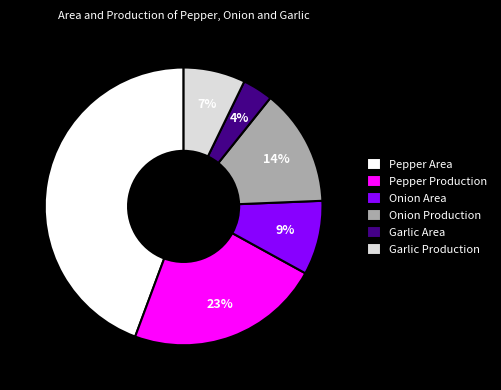

Is Onion Production the majority of the pie?

No